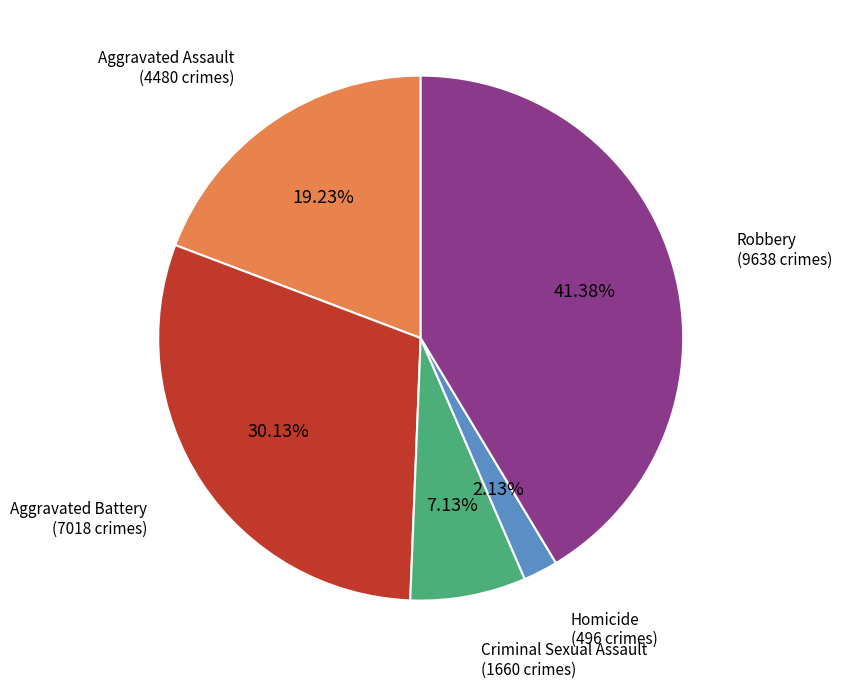

Is there any slice that represents more than half of the pie?

No